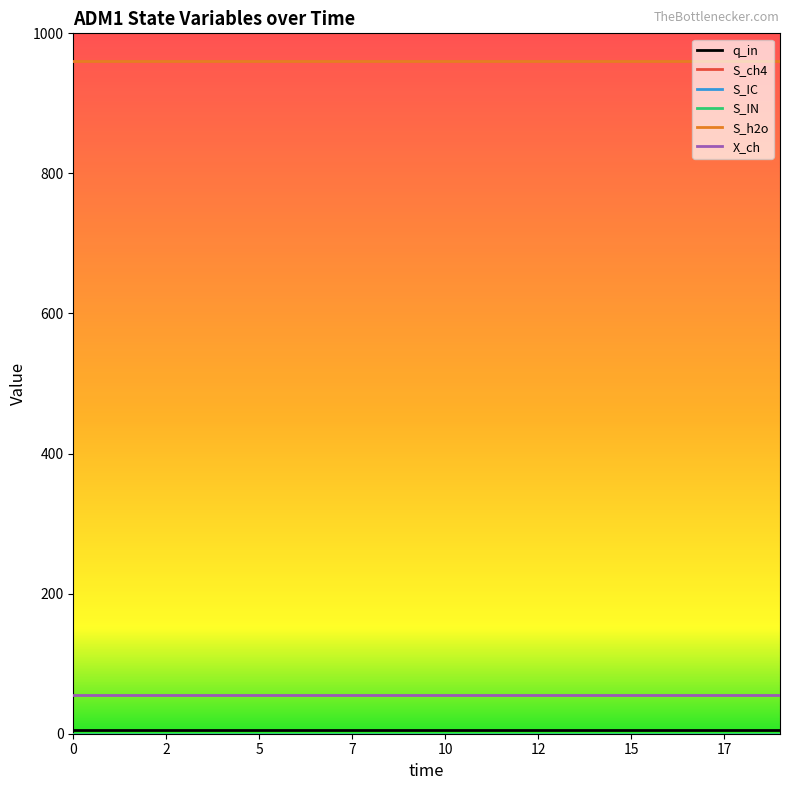

What is the lowest value of the X_ch series?

55.5